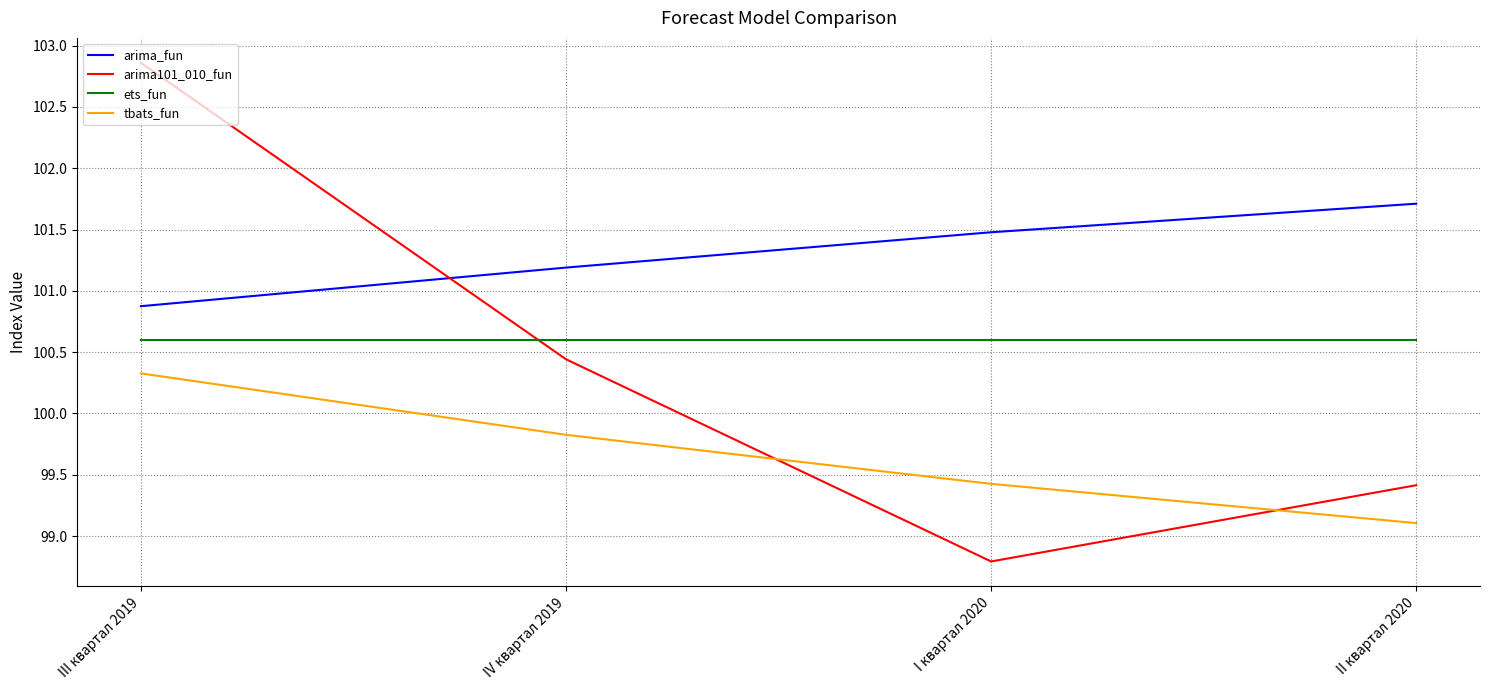

Reading left to right, list all the values displayed in this chart.

arima_fun: 100.9	101.2	101.5	101.7
arima101_010_fun: 102.9	100.4	98.8	99.4
ets_fun: 100.6	100.6	100.6	100.6
tbats_fun: 100.3	99.8	99.4	99.1